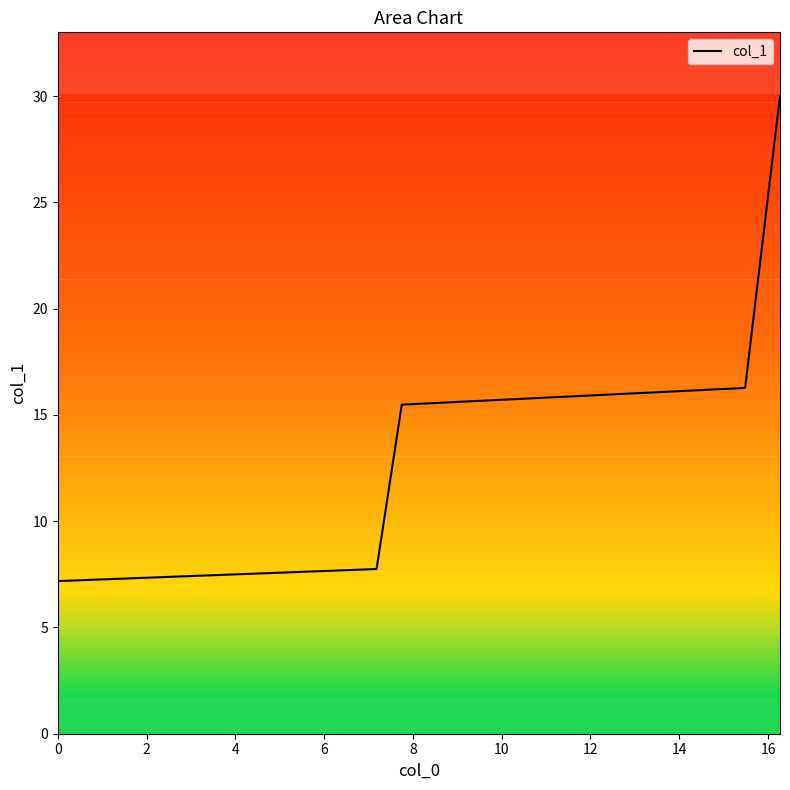

What is the sum of all values?

76.7